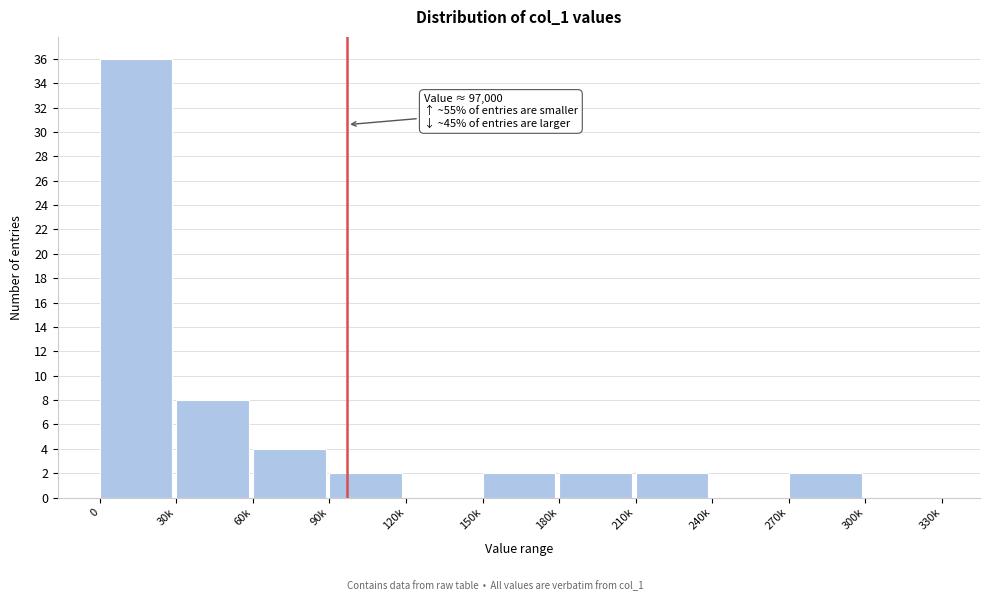

Reading right to left, extract all data points from this chart.

300k=0	270k=2	240k=0	210k=2	180k=2	150k=2	120k=0	90k=2	60k=4	30k=8	0=36